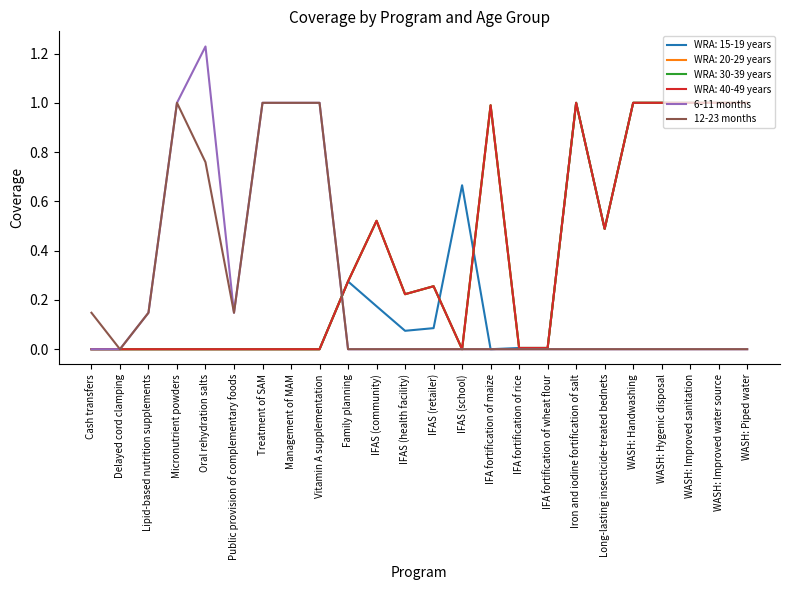

Which series has the widest spread of values?

6-11 months